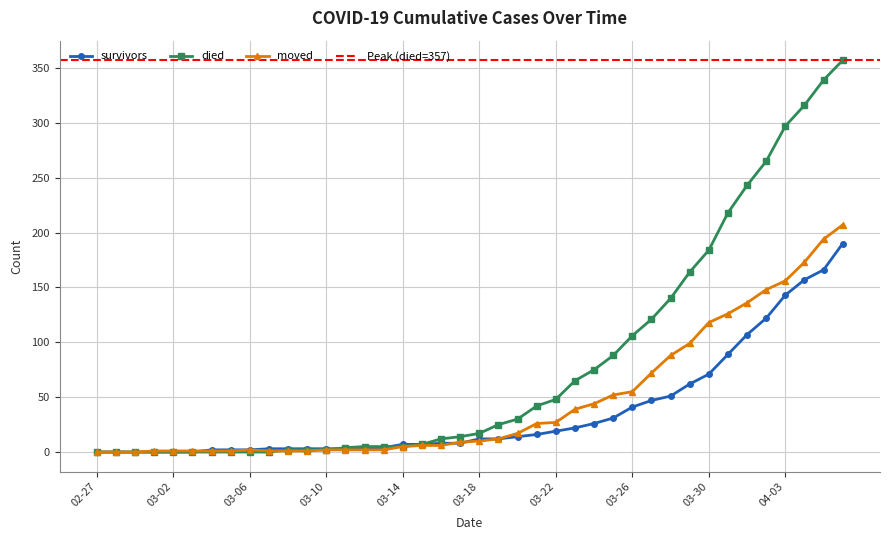

True or false: survivors has more than 2 interior local peaks.

False